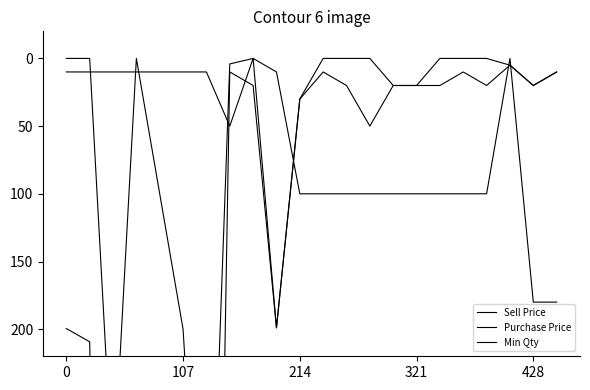

How many lines are shown in the chart?

3